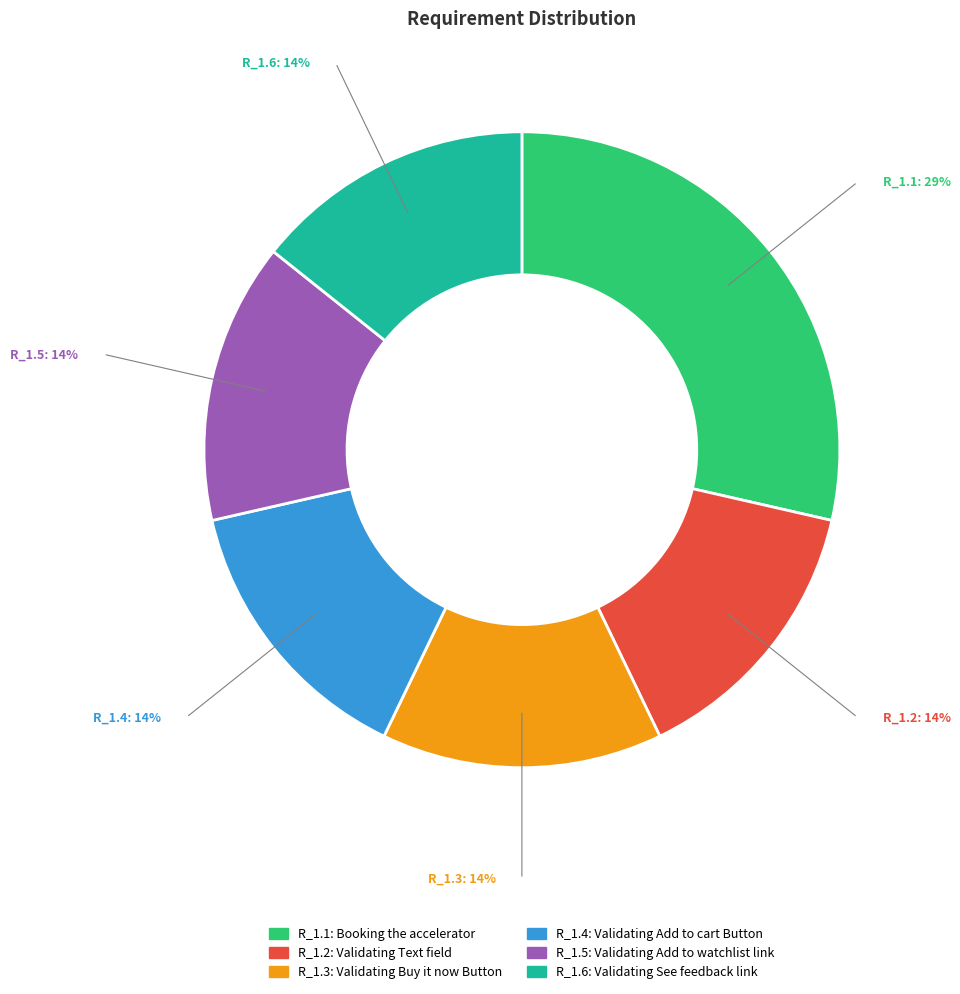

The R_1.3 slice represents 22% of the pie. True or false?

False